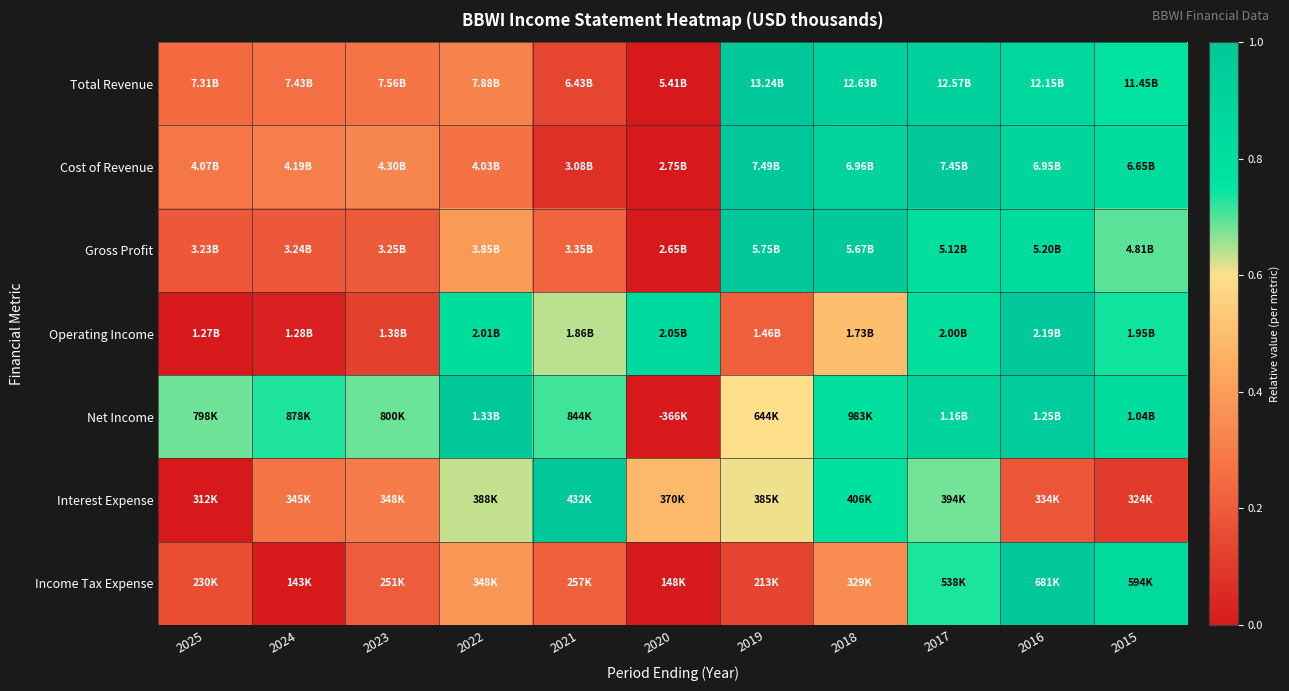

Reading left to right, transcribe all the data shown in this chart.

Total Revenue: 2025=0.2	2024=0.3	2023=0.3	2022=0.3	2021=0.1	2020=0.0	2019=1.0	2018=0.9	2017=0.9	2016=0.9	2015=0.8
Cost of Revenue: 2025=0.3	2024=0.3	2023=0.3	2022=0.3	2021=0.1	2020=0.0	2019=1.0	2018=0.9	2017=1.0	2016=0.9	2015=0.8
Gross Profit: 2025=0.2	2024=0.2	2023=0.2	2022=0.4	2021=0.2	2020=0.0	2019=1.0	2018=1.0	2017=0.8	2016=0.8	2015=0.7
Operating Income: 2025=0.0	2024=0.0	2023=0.1	2022=0.8	2021=0.6	2020=0.8	2019=0.2	2018=0.5	2017=0.8	2016=1.0	2015=0.7
Net Income: 2025=0.7	2024=0.7	2023=0.7	2022=1.0	2021=0.7	2020=0.0	2019=0.6	2018=0.8	2017=0.9	2016=1.0	2015=0.8
Interest Expense: 2025=0.0	2024=0.3	2023=0.3	2022=0.6	2021=1.0	2020=0.5	2019=0.6	2018=0.8	2017=0.7	2016=0.2	2015=0.1
Income Tax Expense: 2025=0.2	2024=0.0	2023=0.2	2022=0.4	2021=0.2	2020=0.0	2019=0.1	2018=0.3	2017=0.7	2016=1.0	2015=0.8